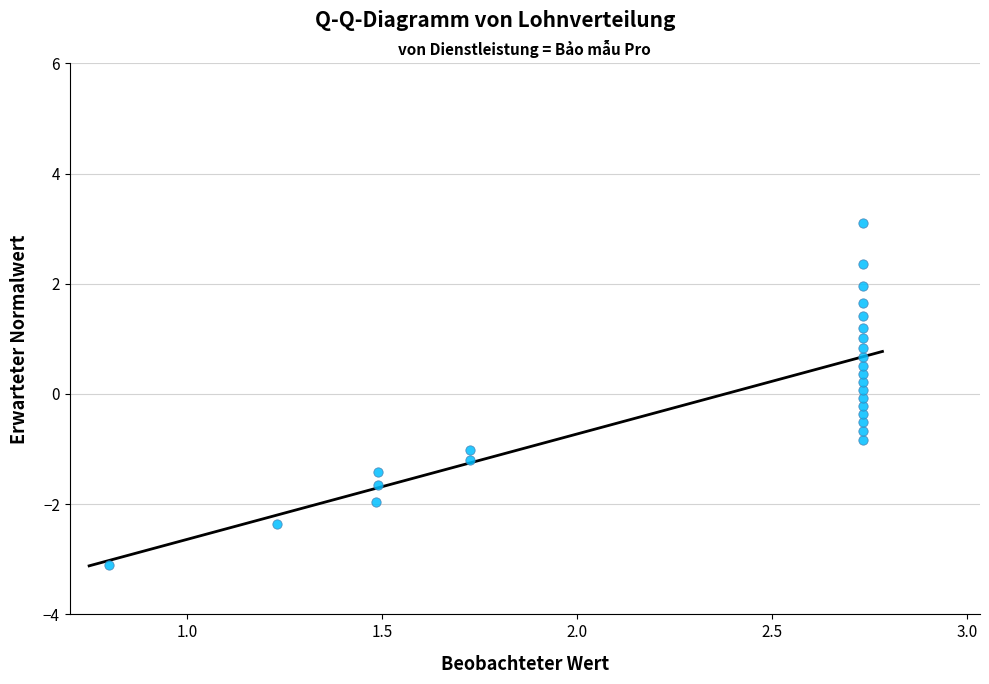

What is the range of Y values (max minus min)?

6.2